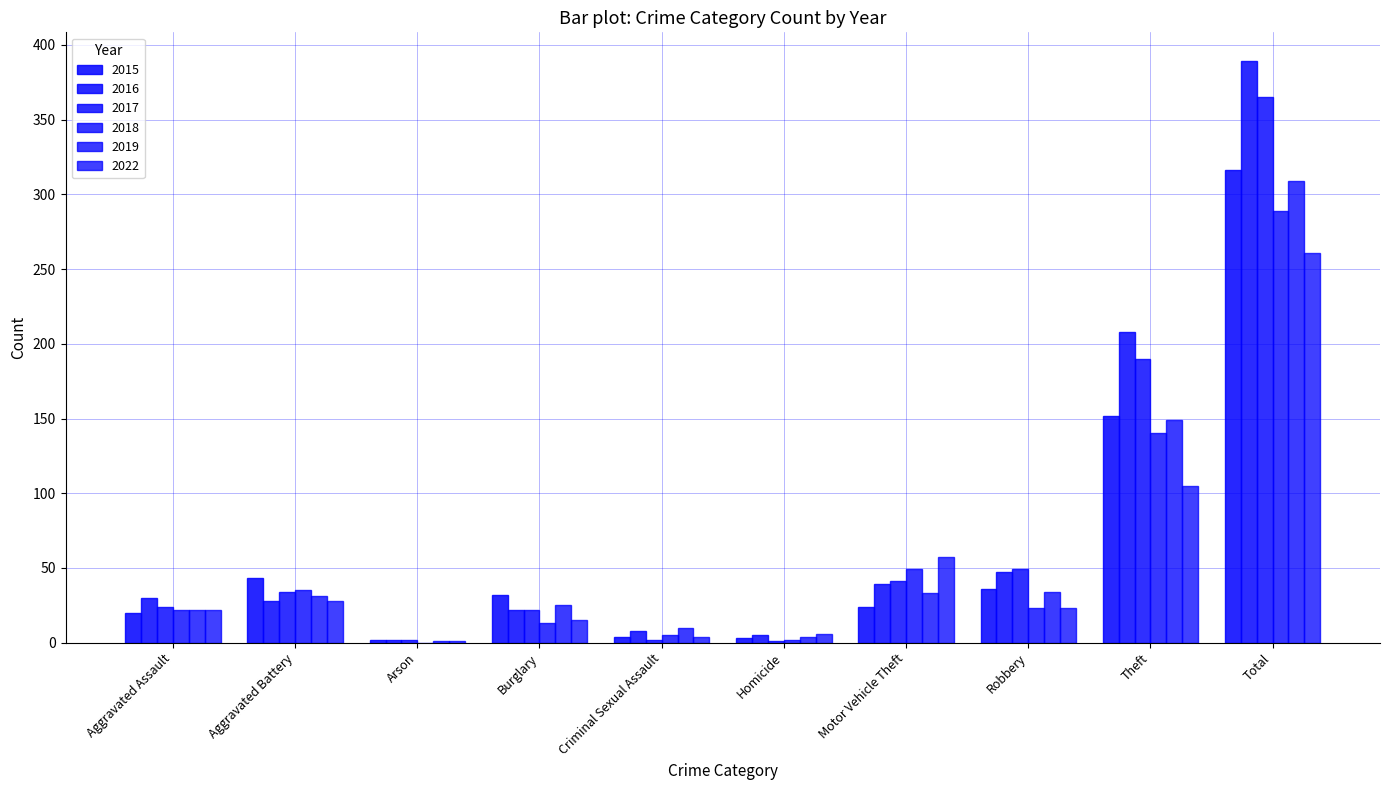

Where is 2017 nearest to the value 183?

Theft